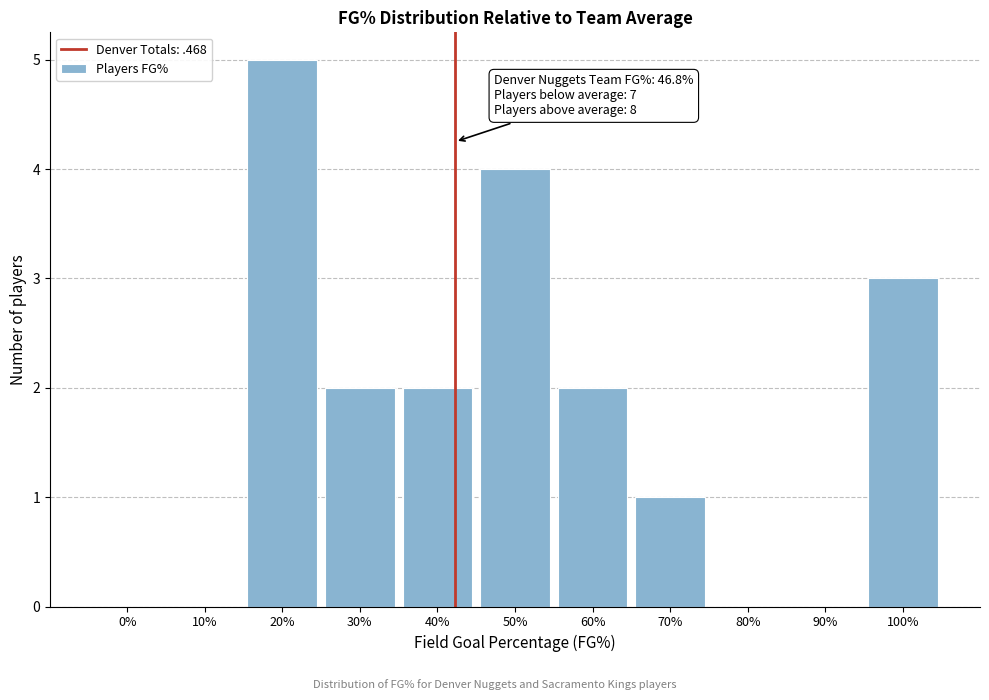

Reading left to right, list all the values displayed in this chart.

0%=0	10%=0	20%=5	30%=2	40%=2	50%=4	60%=2	70%=1	80%=0	90%=0	100%=3